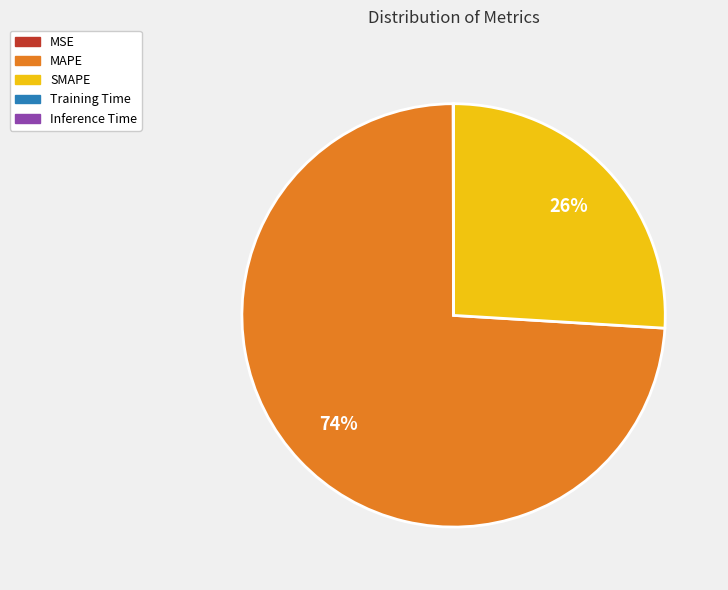

True or false: MAPE accounts for 74% of the total.

True